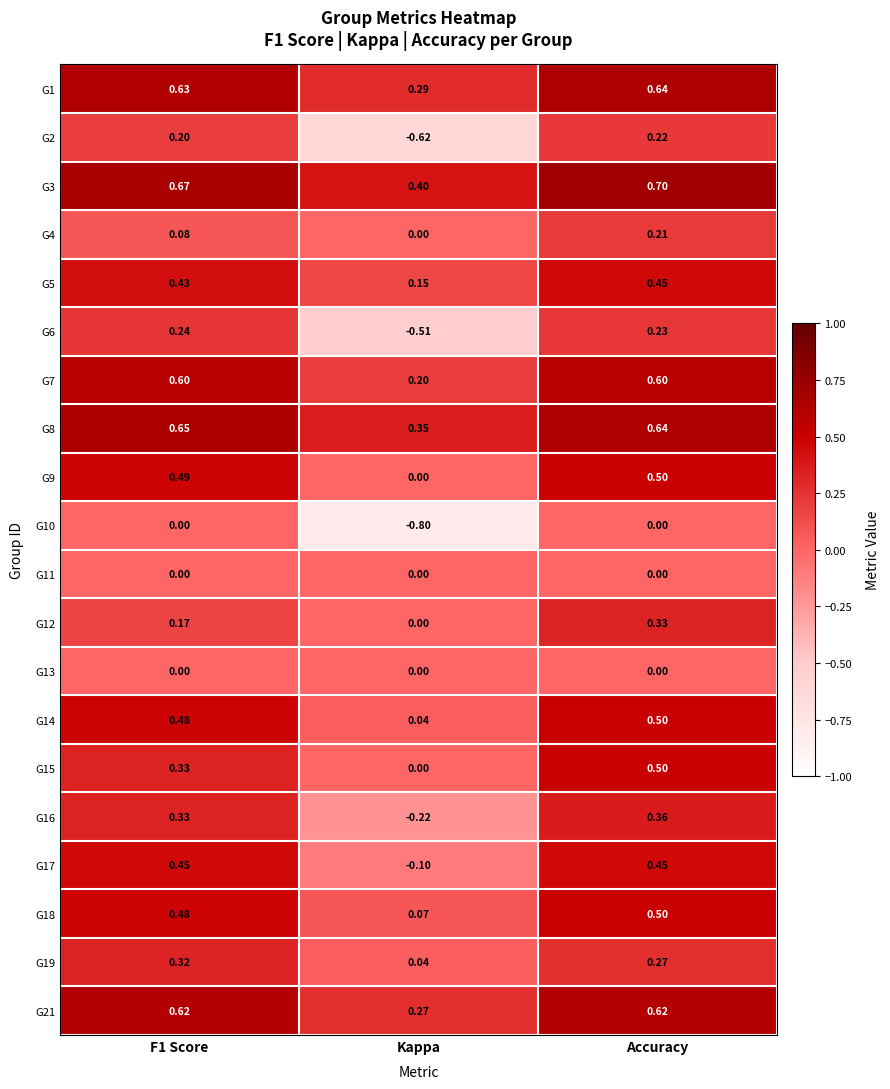

At which category is the sum across all series the highest?

Accuracy